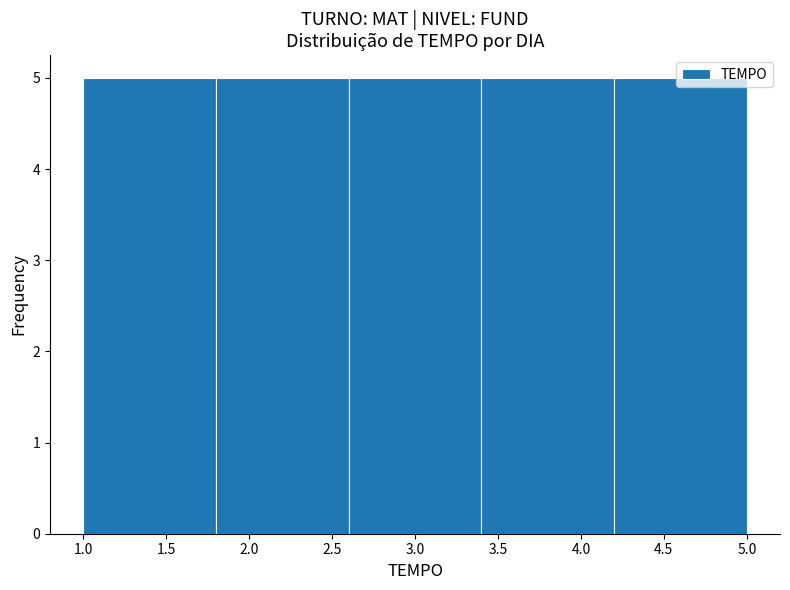

What is the height of the bar covering 2.6 to 3.4 on the x-axis? The values are not printed on the chart, so give them approximately, as read against the axis.

5